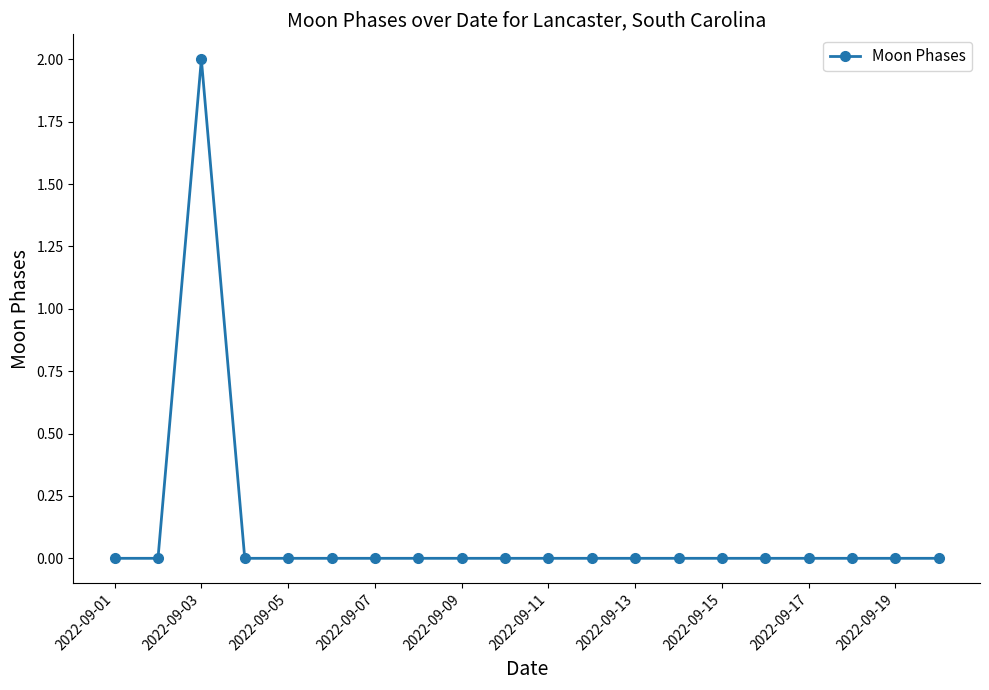

Reading left to right, extract all data points from this chart.

0	0	2	0	0	0	0	0	0	0	0	0	0	0	0	0	0	0	0	0